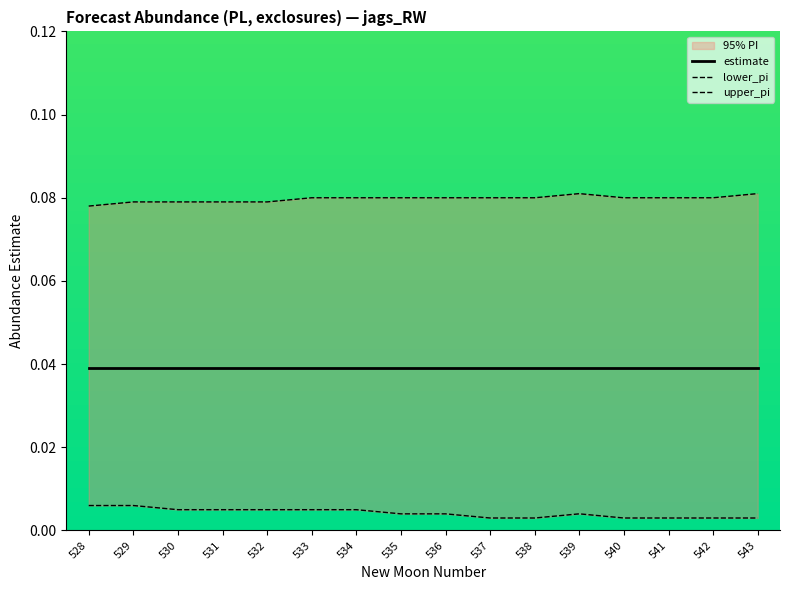

True or false: estimate and lower_pi intersect in this chart.

False